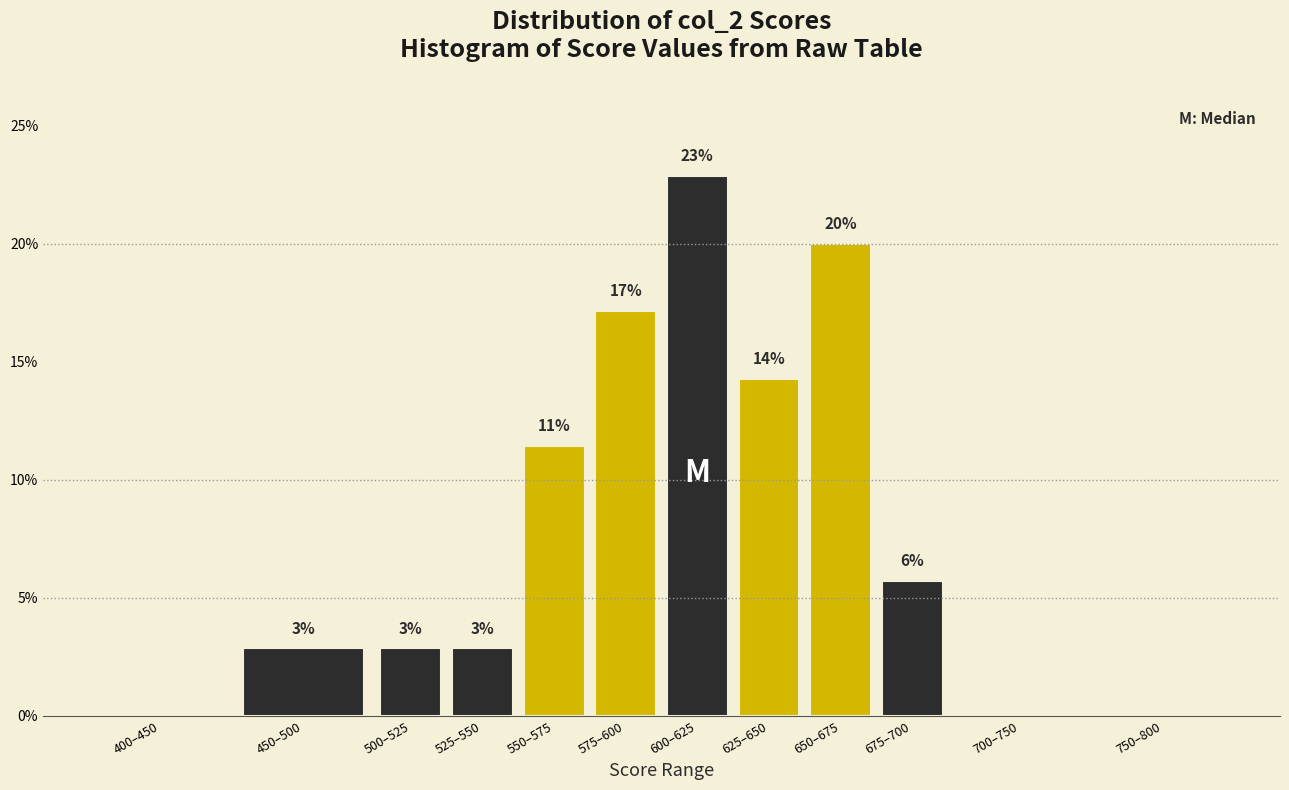

Are the bars horizontal?

No